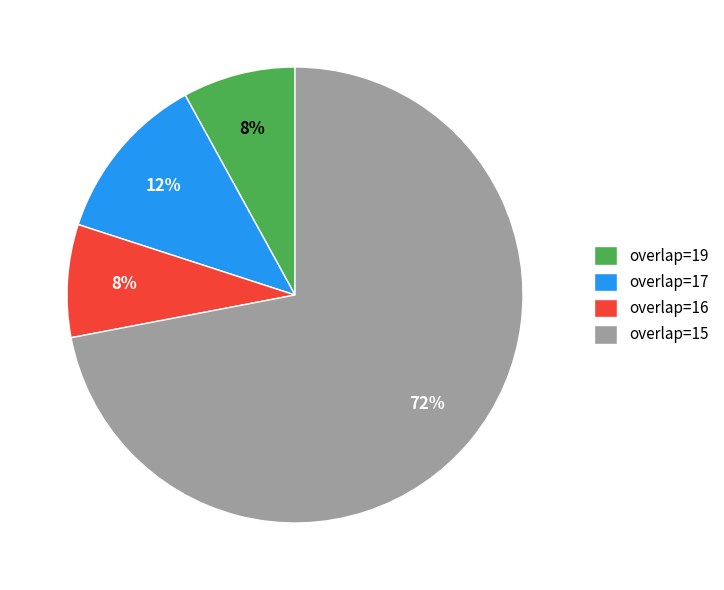

The overlap=17 slice represents 12% of the pie. True or false?

True